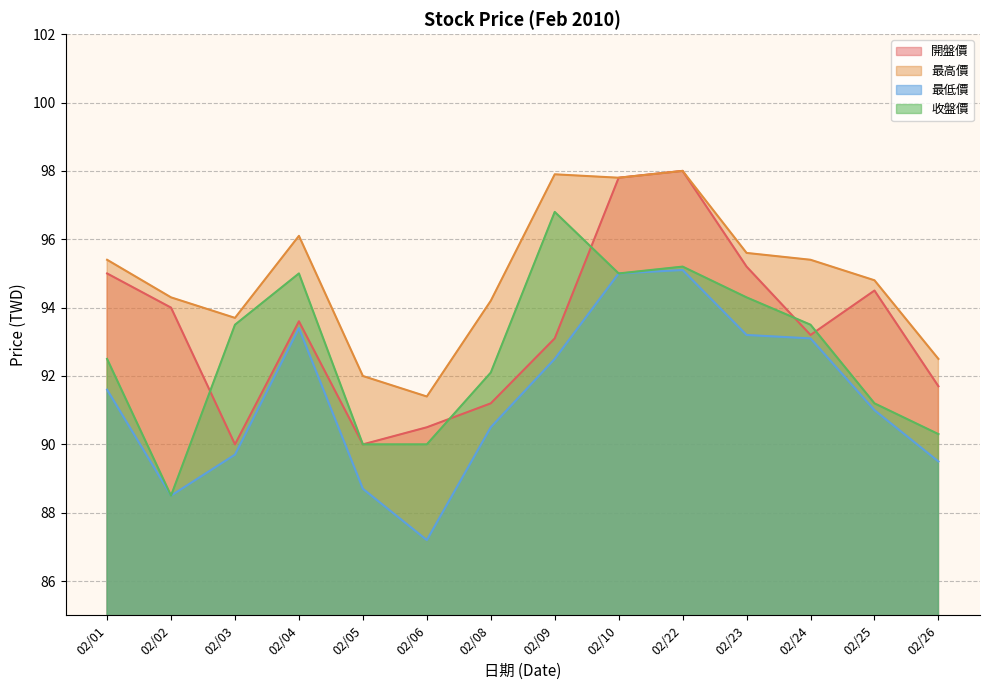

What is the value of the 最高價 point at the 3rd from the left?

93.7